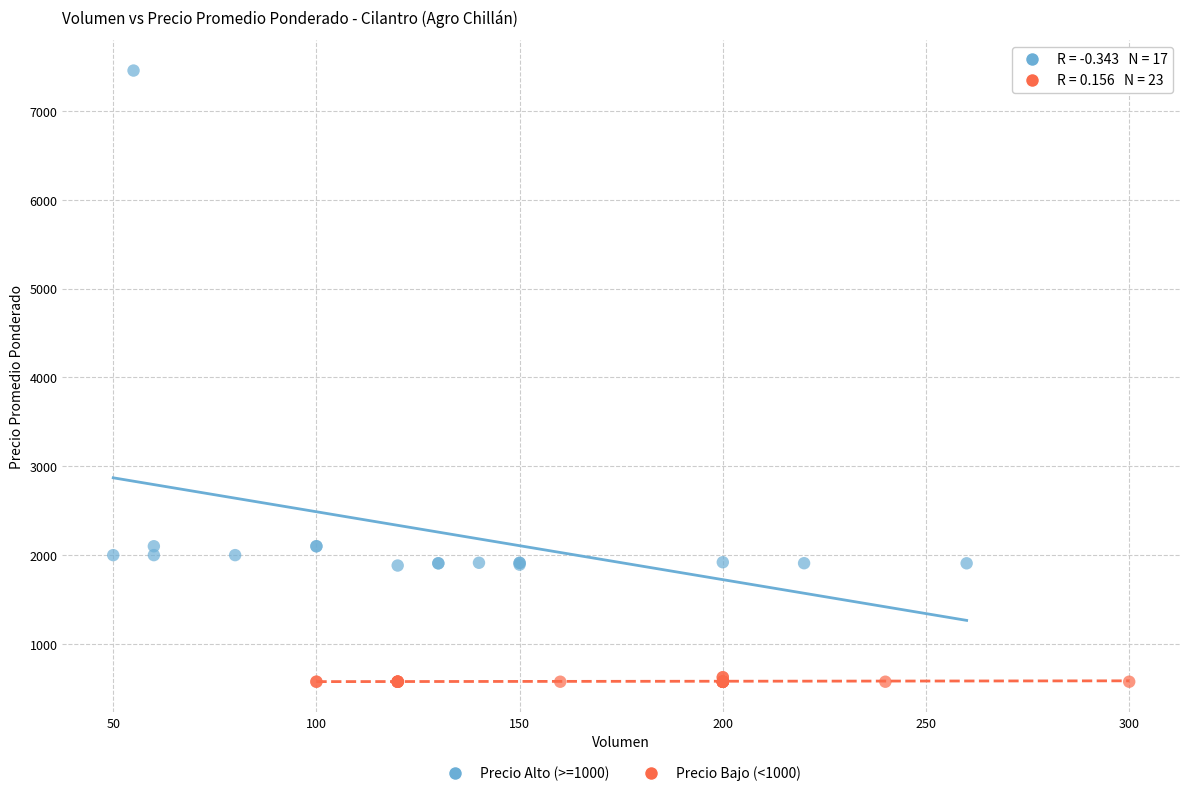

Which series reaches the minimum Y coordinate?

Precio Bajo (<1000)